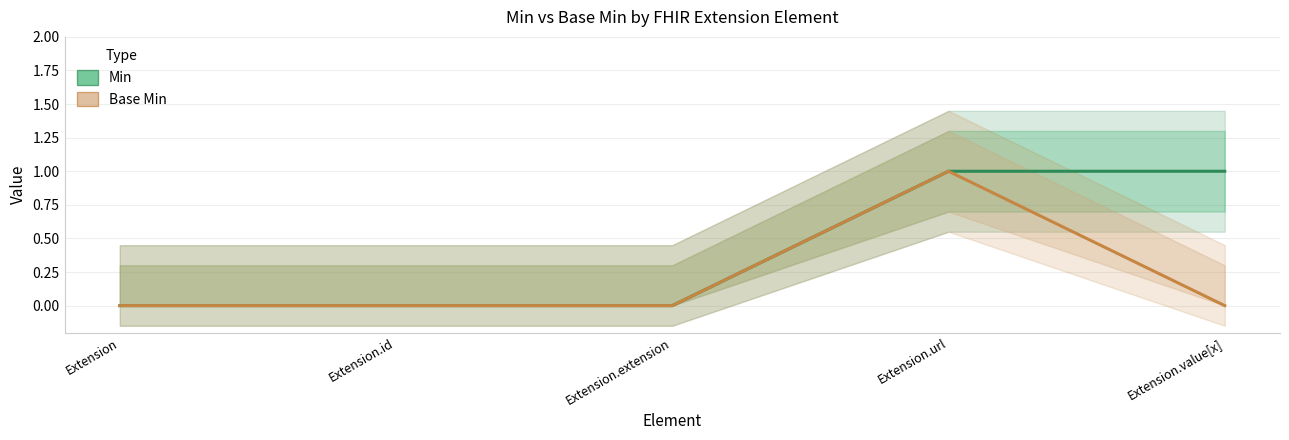

True or false: Base Min and Min intersect in this chart.

False